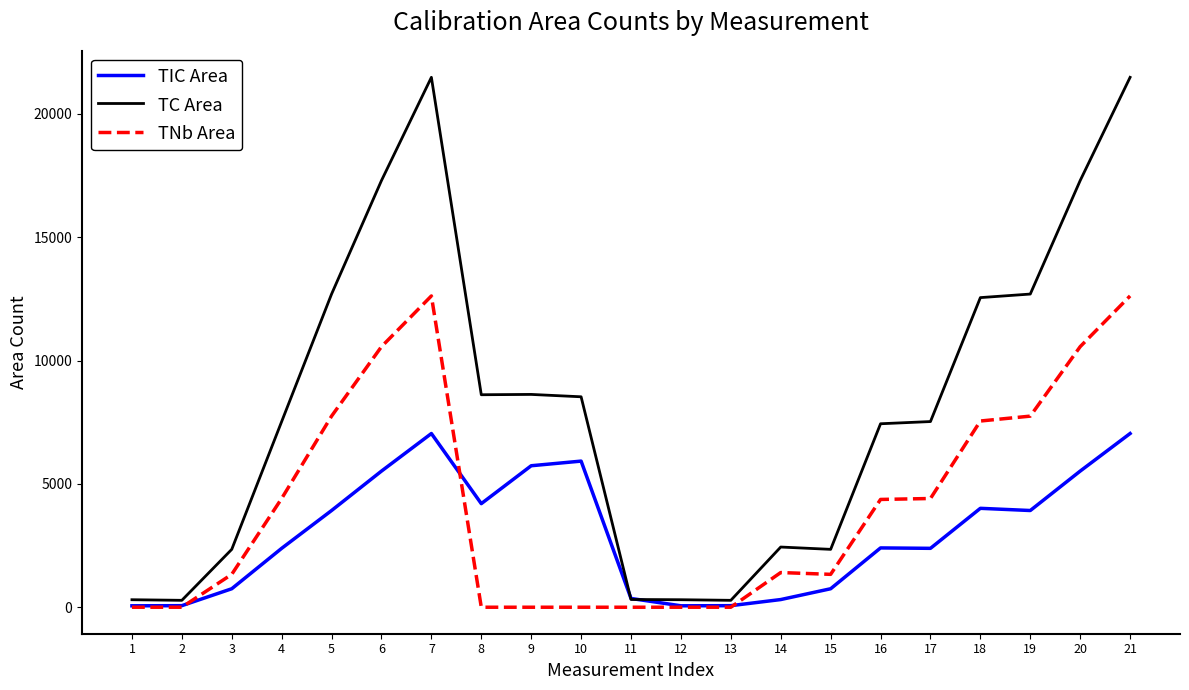

Which series changed the most between 4 and 8?

TNb Area